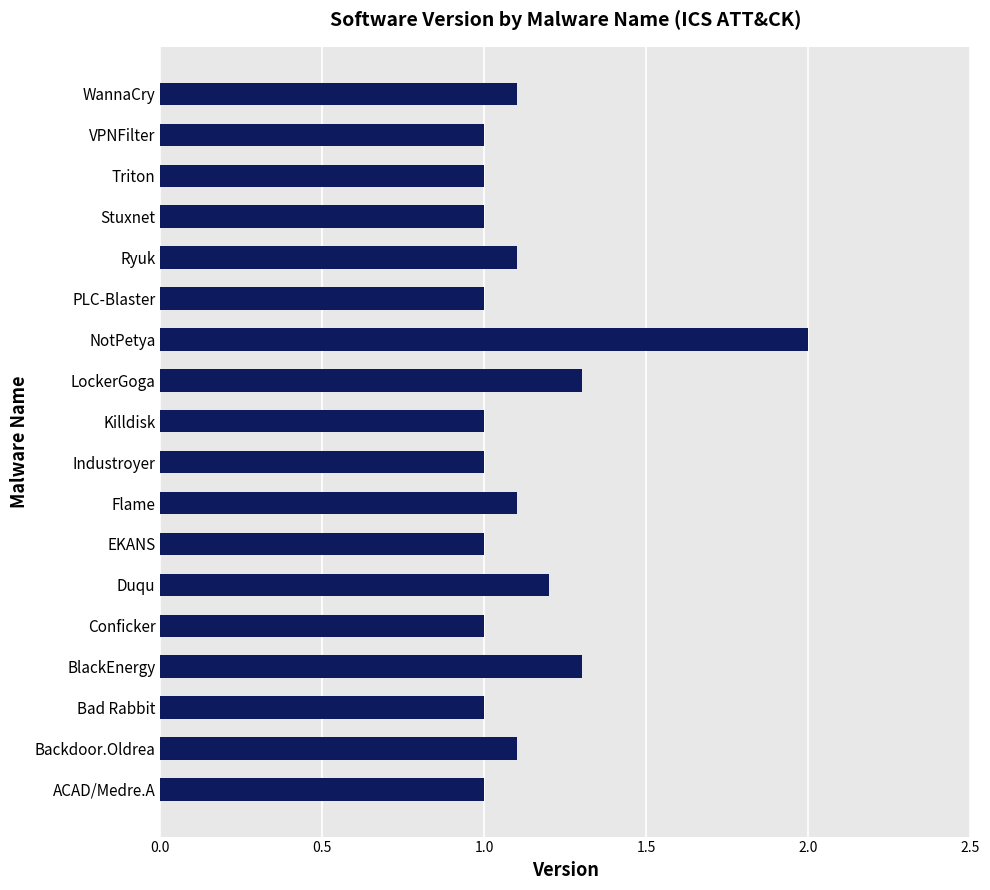

The value at BlackEnergy is 1.3. True or false?

True